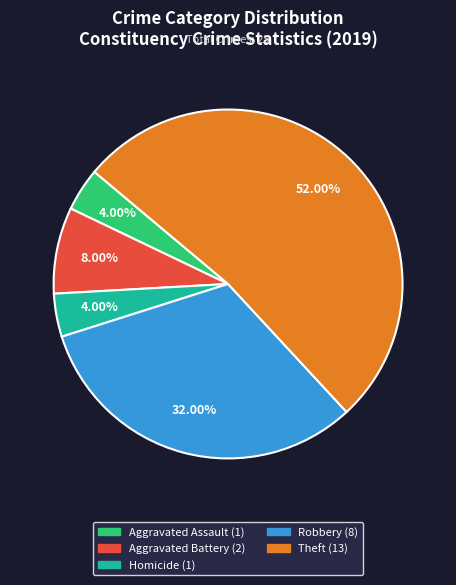

Is there a majority slice in this chart?

Yes